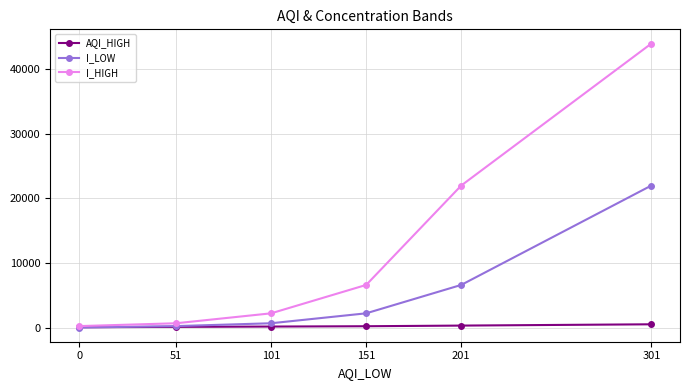

Is the value of AQI_HIGH at 101 greater than the value of I_HIGH at 151?

No